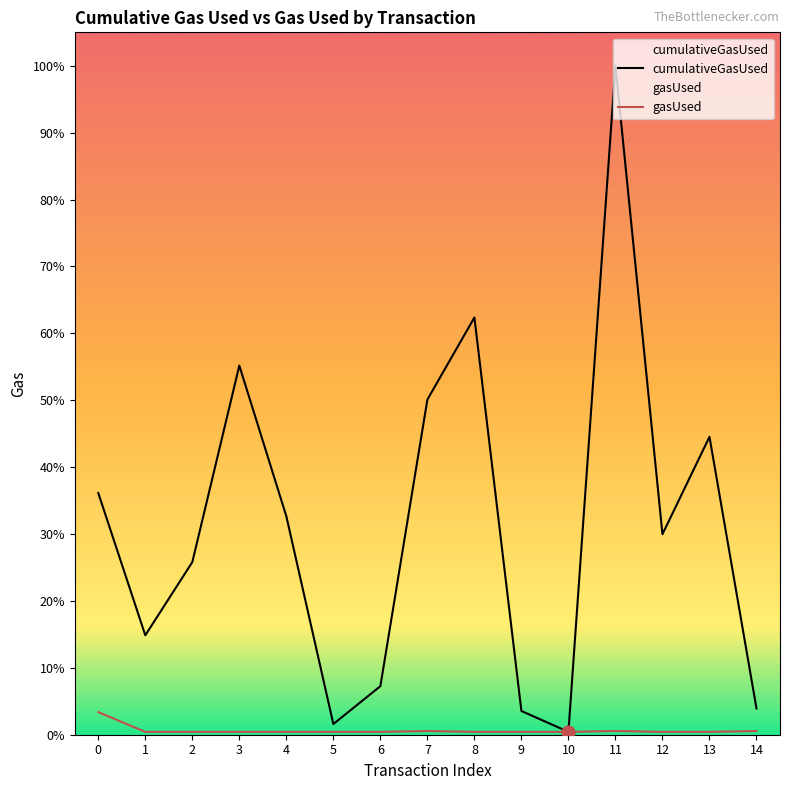

At how many categories does at least one series exceed 2102476?

5